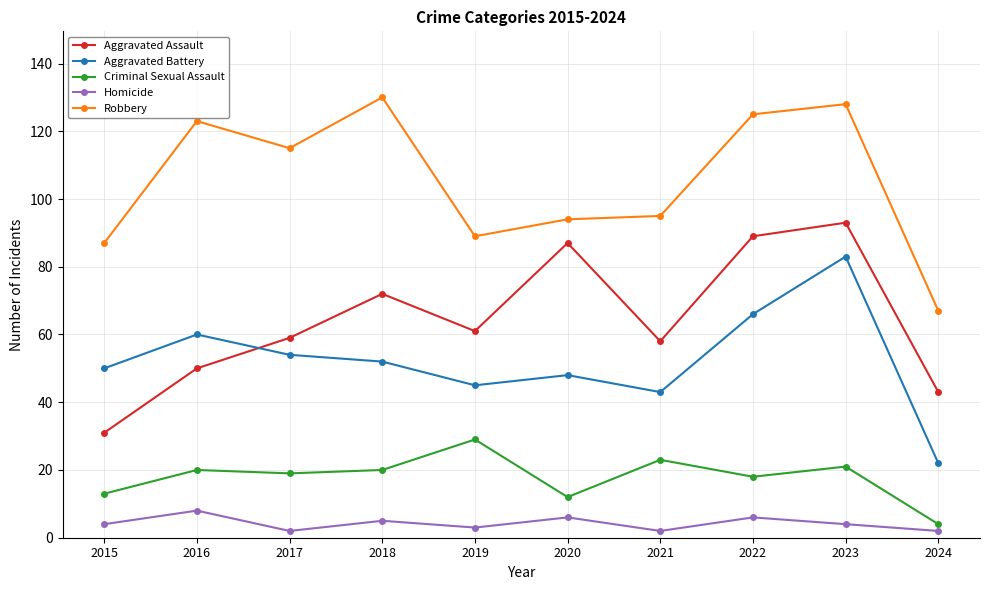

The value of Homicide at 2015 is 4. True or false?

True